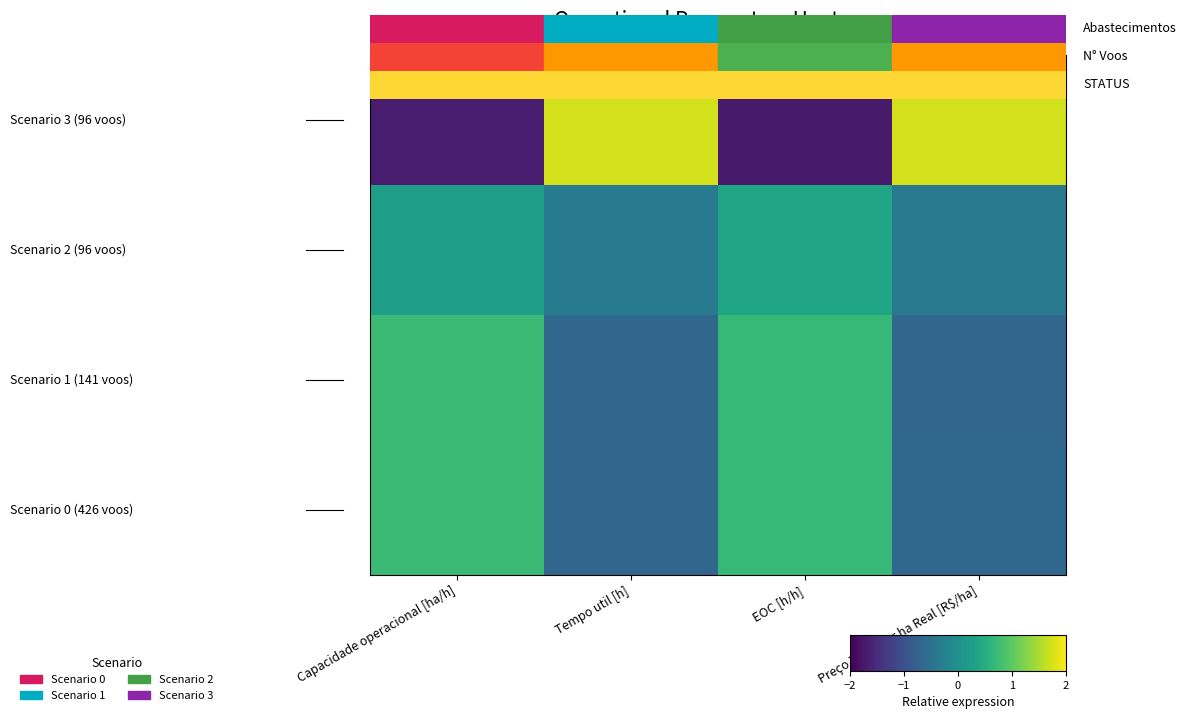

At which category is the sum across all series the highest?

Tempo util [h]